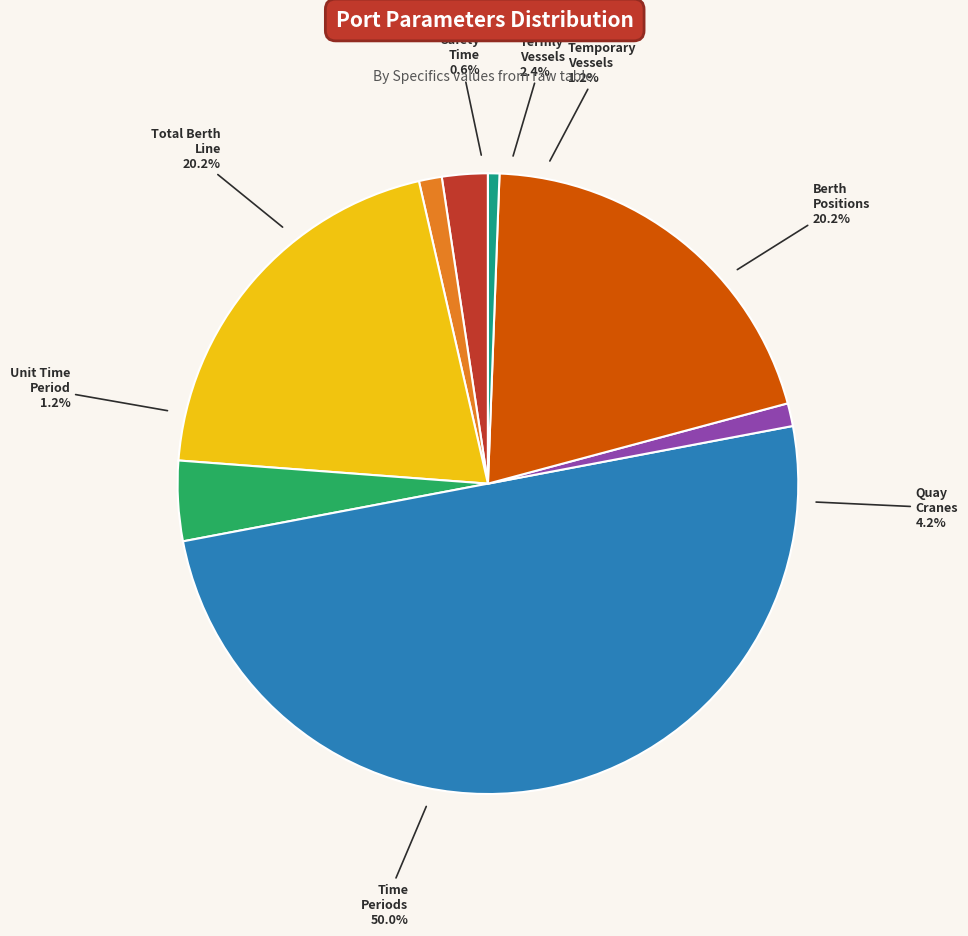

Which has a higher value, Number_termly_vessels or Safety_time?

Number_termly_vessels